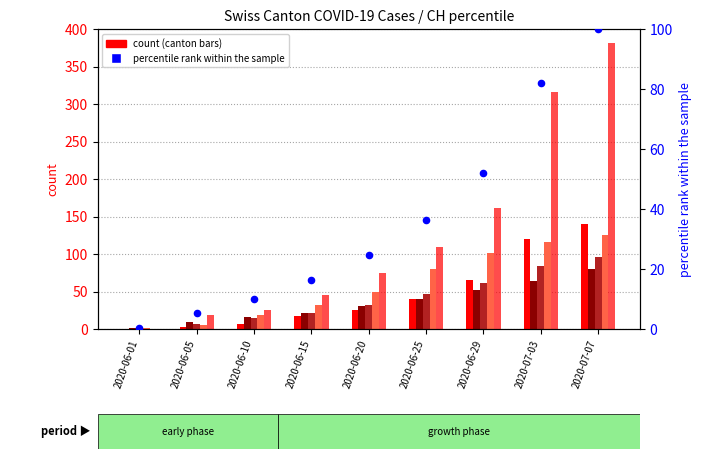

Which series contains the highest Y value?

ZH